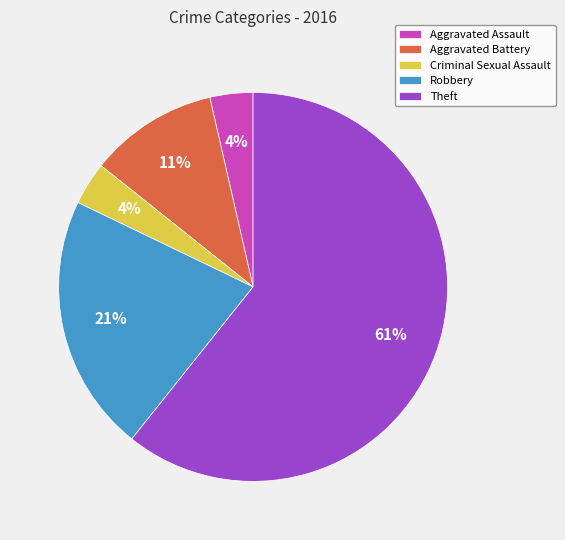

Is there a majority slice in this chart?

Yes